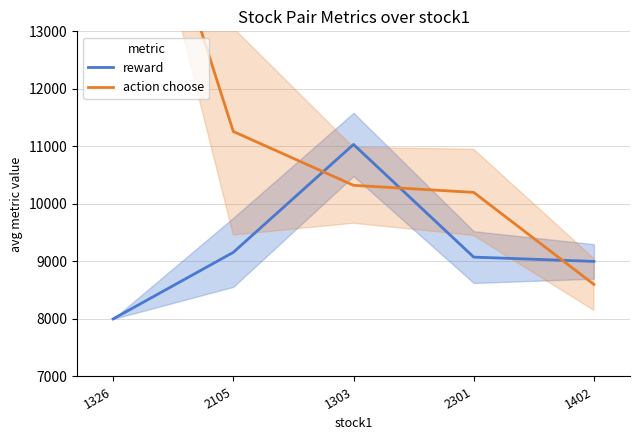

Where do reward and action choose first cross each other?

2105 and 1303